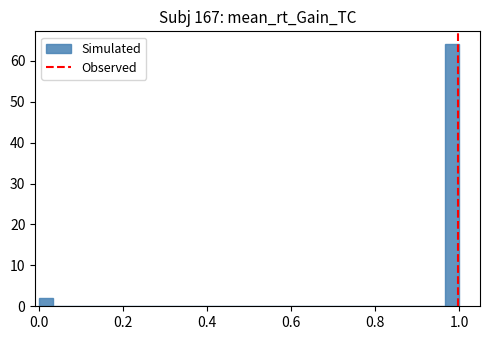

Around what value on the x-axis is the tallest bar? Give the approximate position of its centre, as read against the axis.

0.98